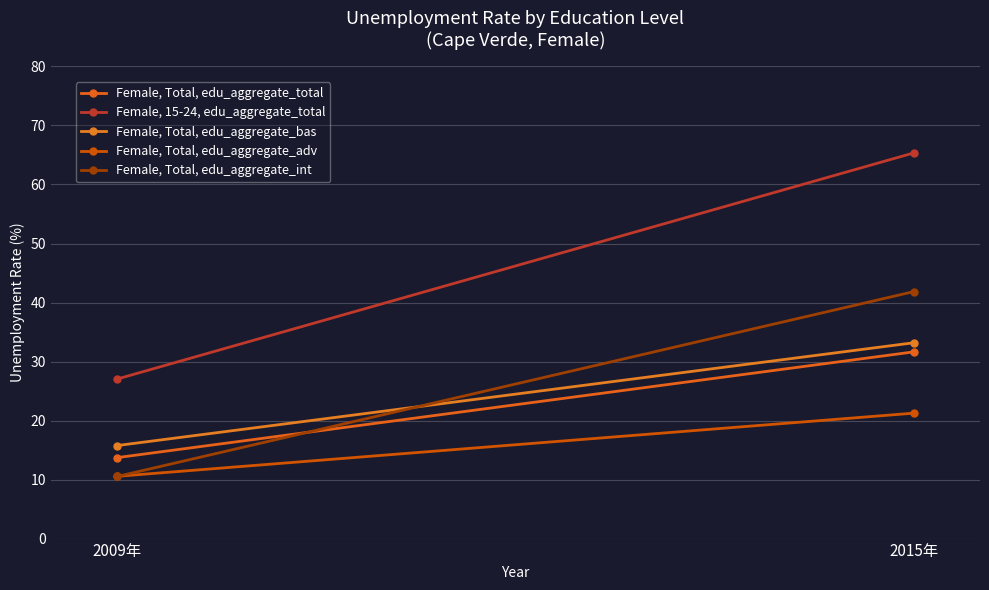

What is the highest value of the Female, Total, edu_aggregate_adv series?

21.3